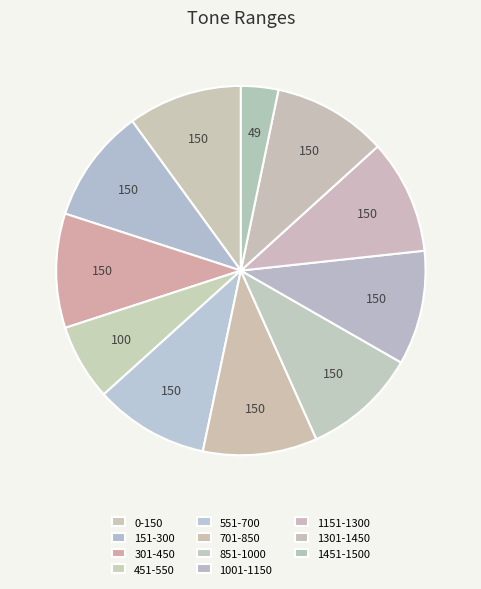

Which category has the smallest portion of the pie?

1451-1500